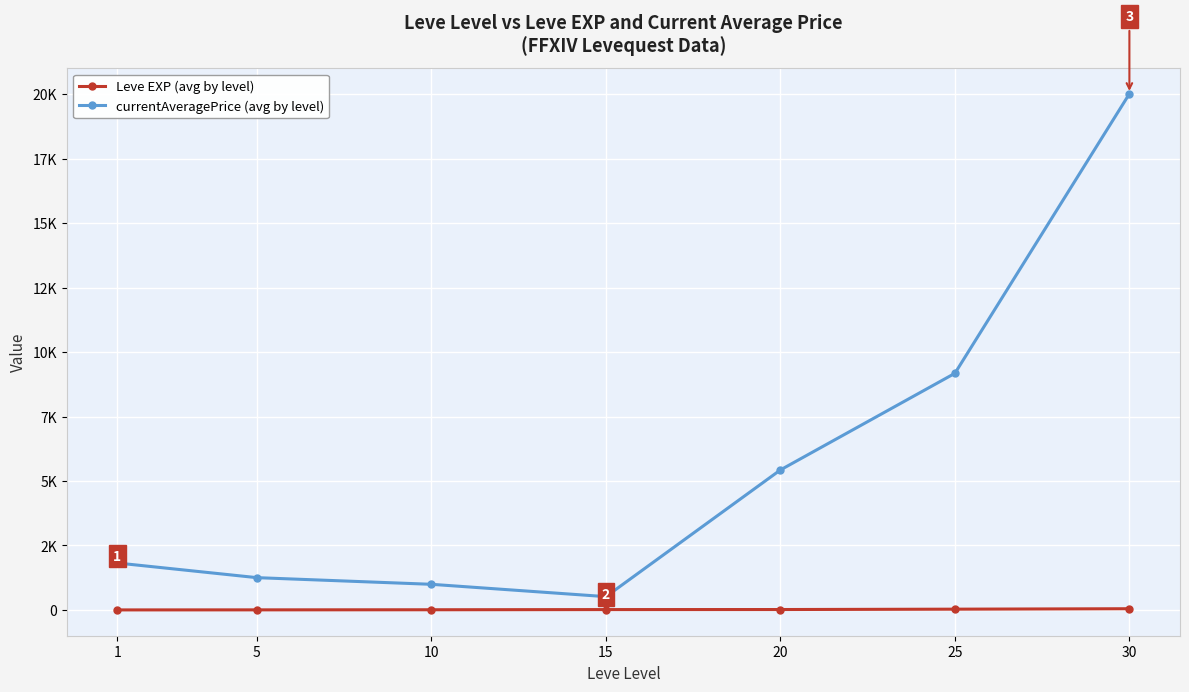

Does the chart have visible grid lines?

Yes